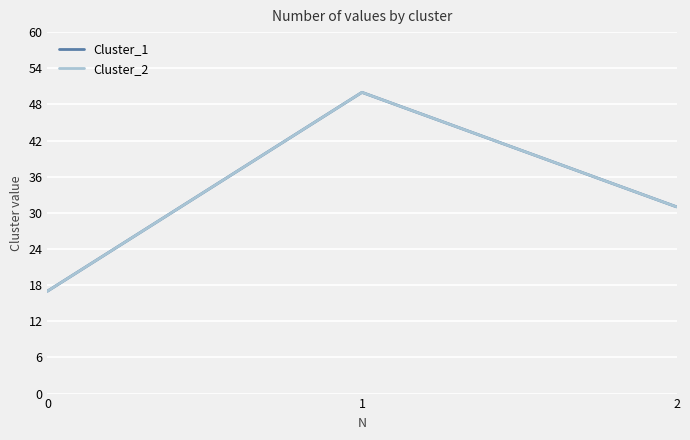

What is the value of the Cluster_1 point at the 1st from the left?

17